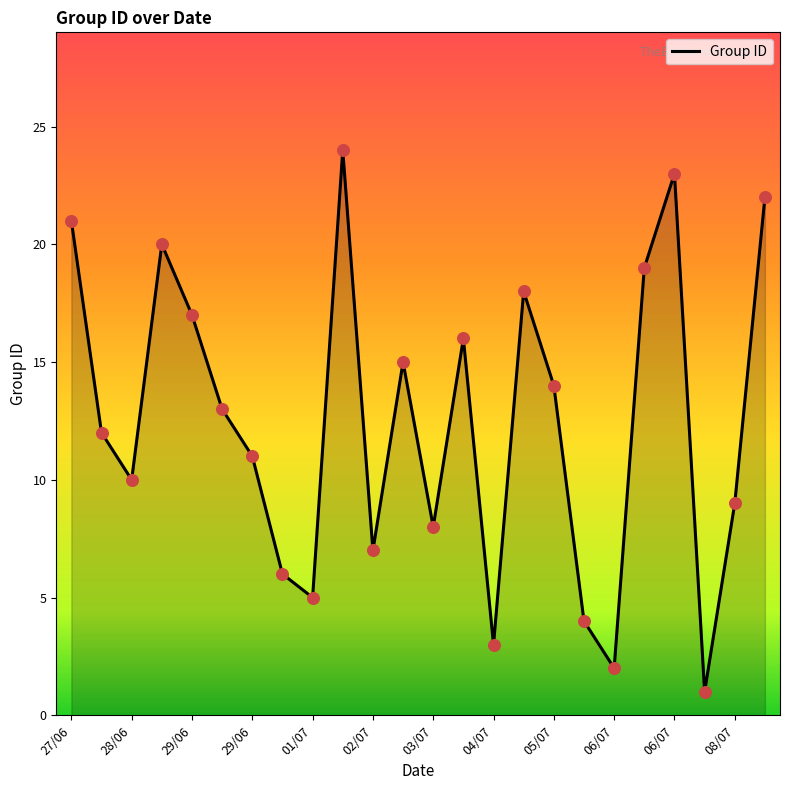

What is the difference between the maximum and minimum values?

23